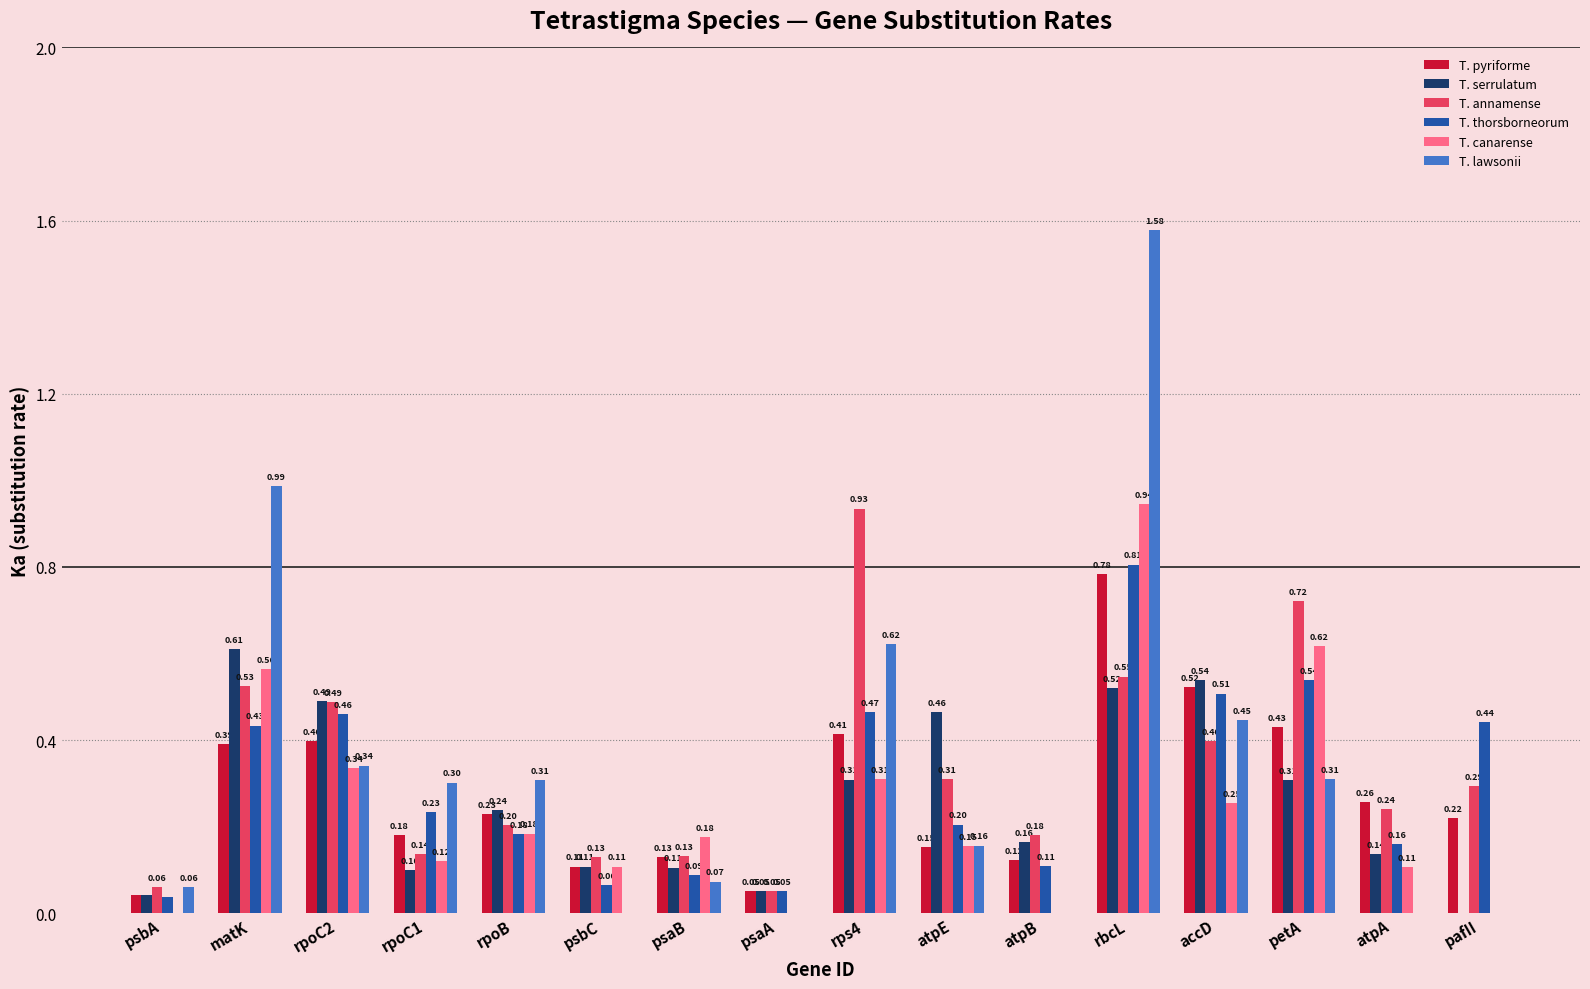

How many distinct data groups are displayed?

6